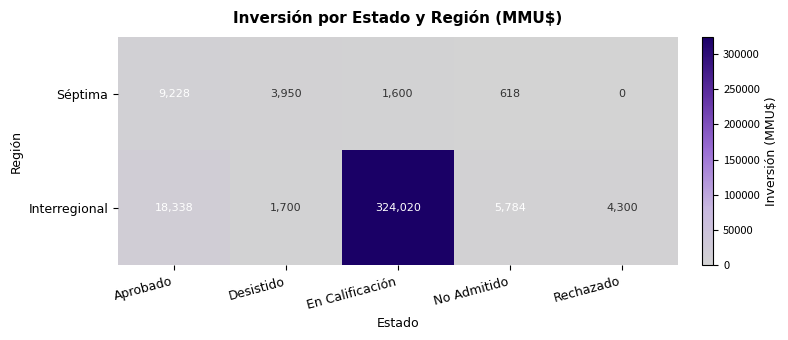

True or false: Séptima has a value of 12559 at Aprobado.

False